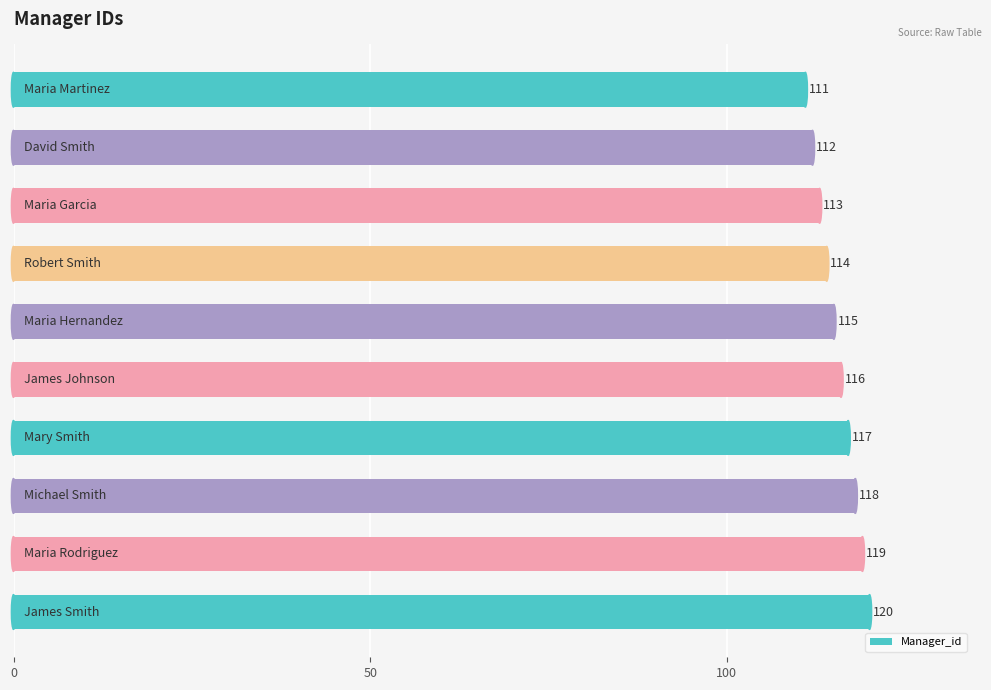

Does the chart contain stacked bars?

No